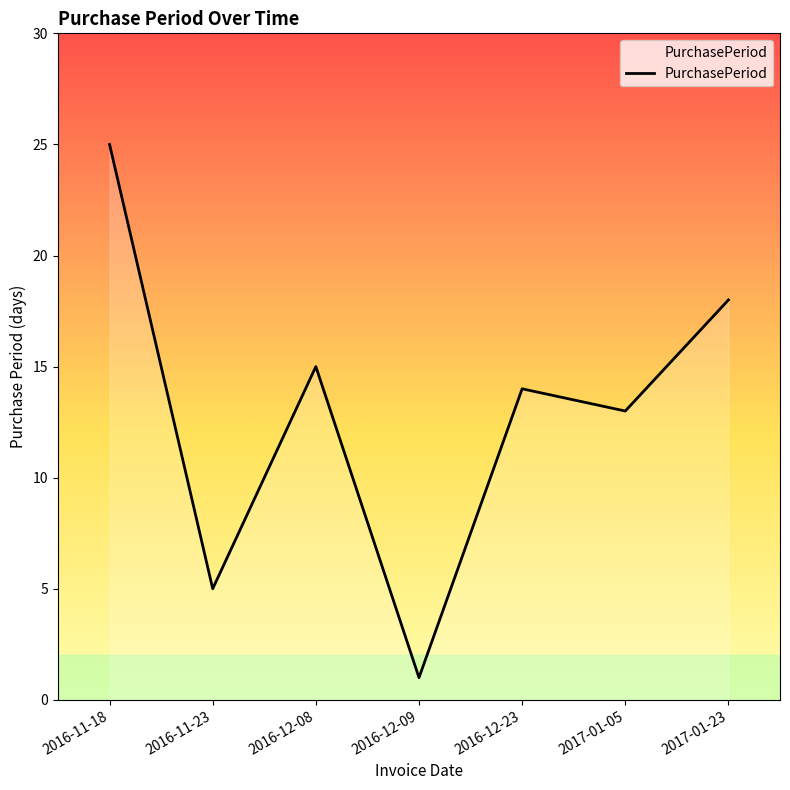

What is the minimum value shown in the chart?

1